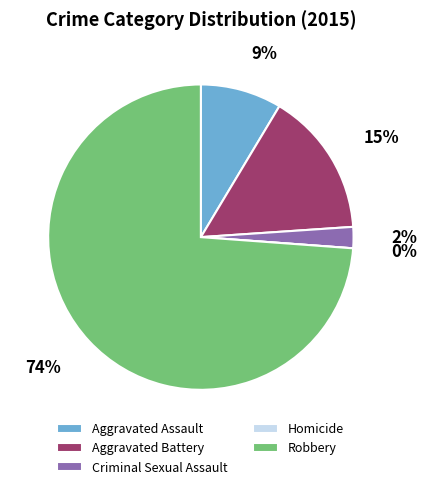

Is it true that Robbery is 74% of the pie?

True